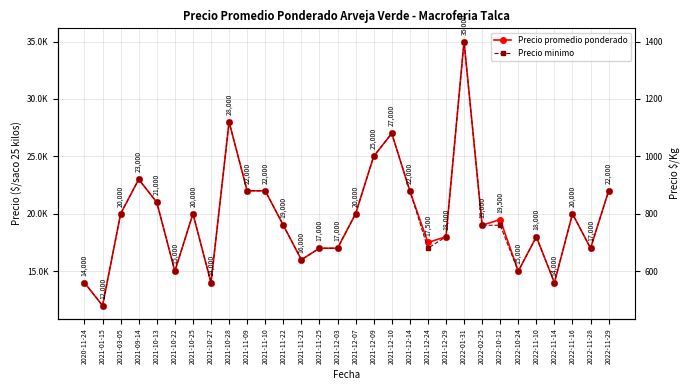

What position from the left is 2021-11-25?

14